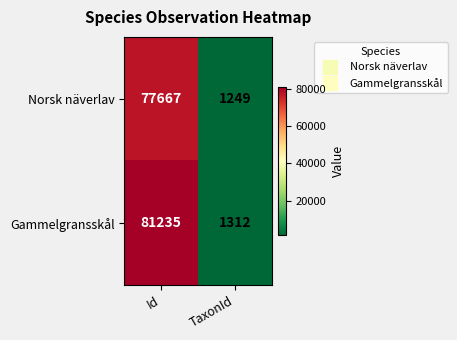

What is the sum of all Norsk näverlav values?

78916